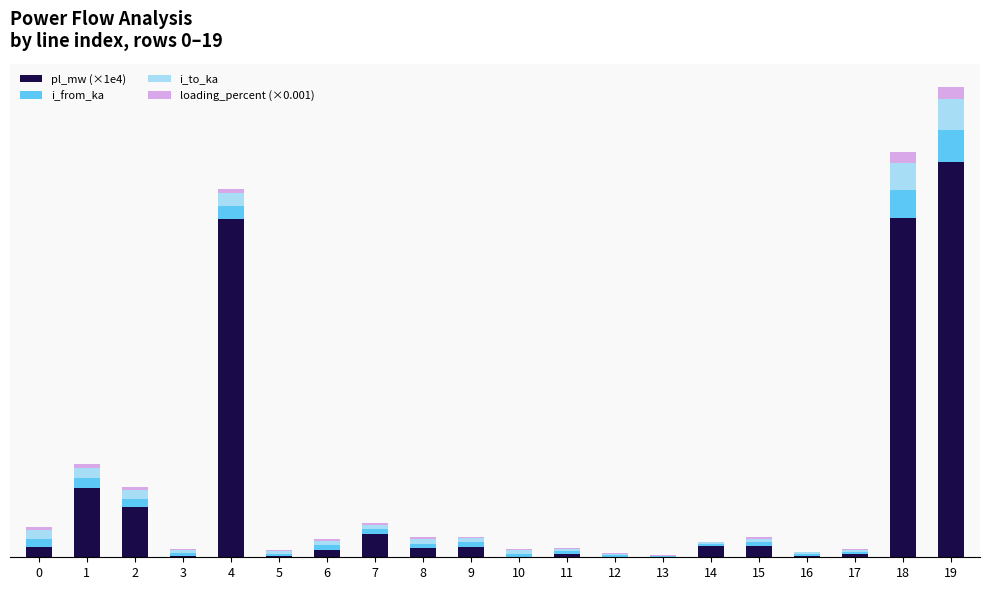

Which series has the largest total across all categories?

pl_mw (×1e4)